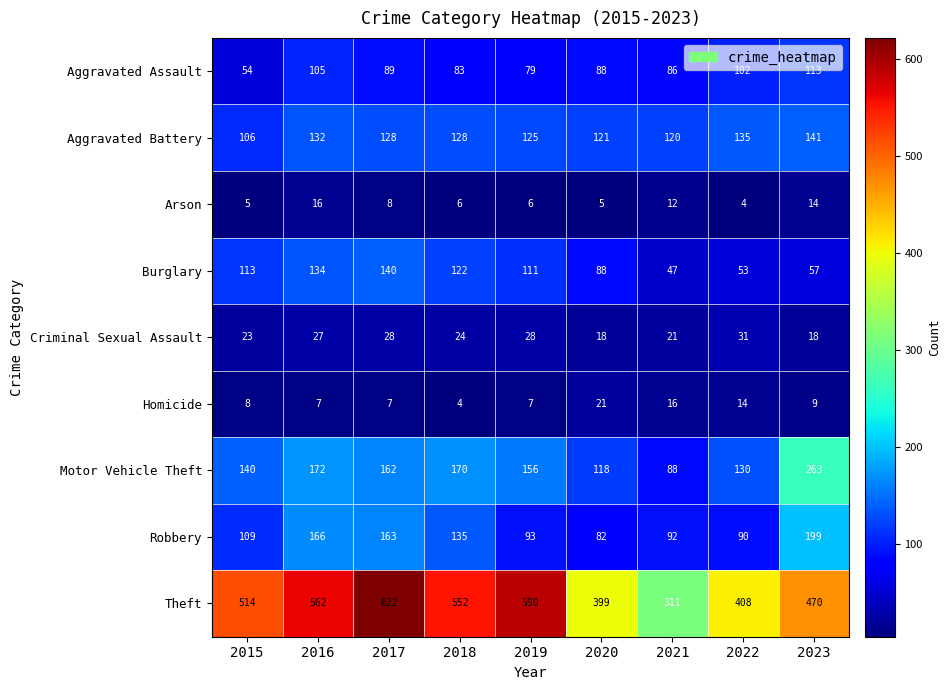

Which label corresponds to the largest value in the chart?

2017